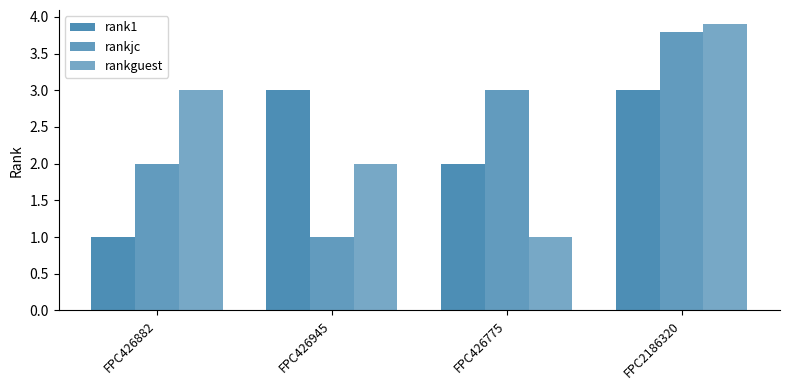

What is the maximum value shown in the chart?

3.9